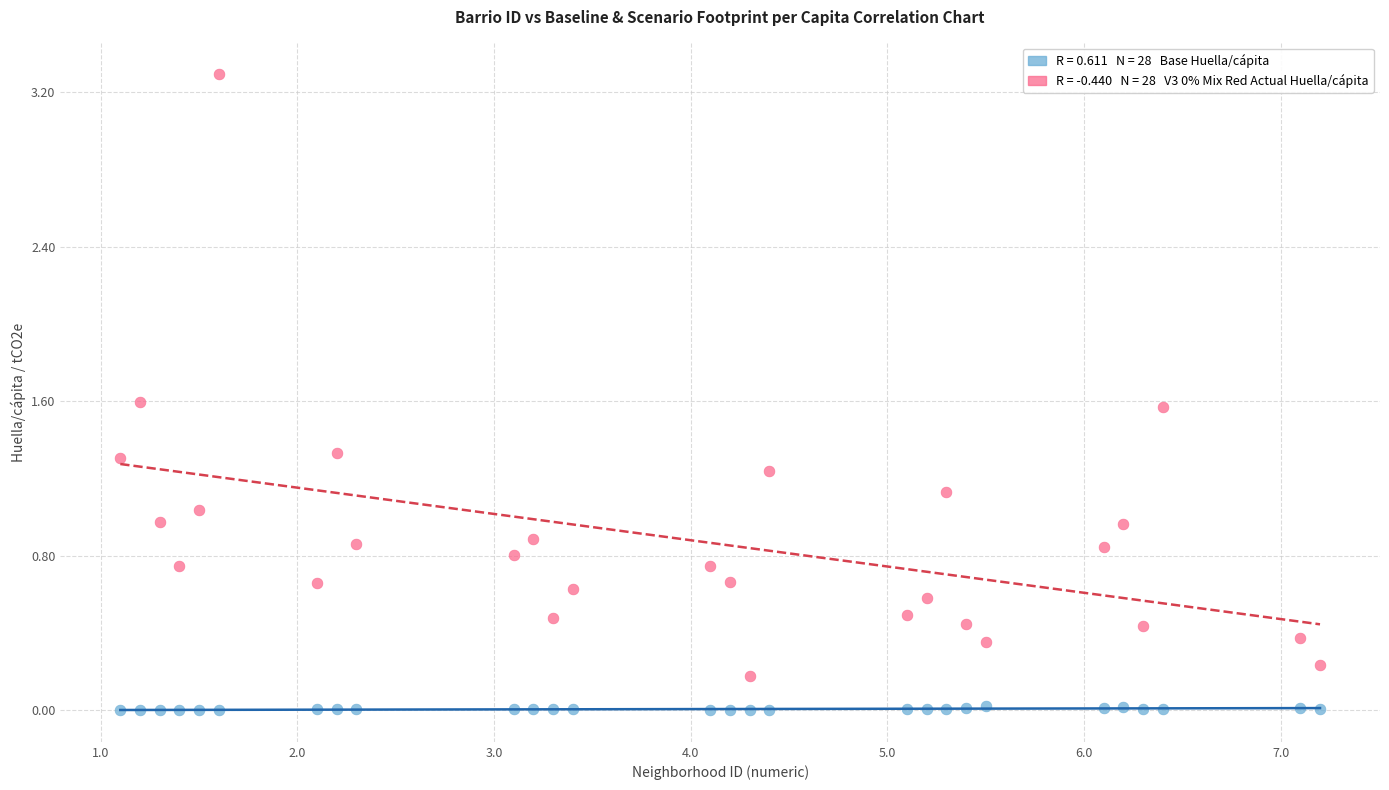

Across all data points, what is the range of X values (max minus min)?

6.1